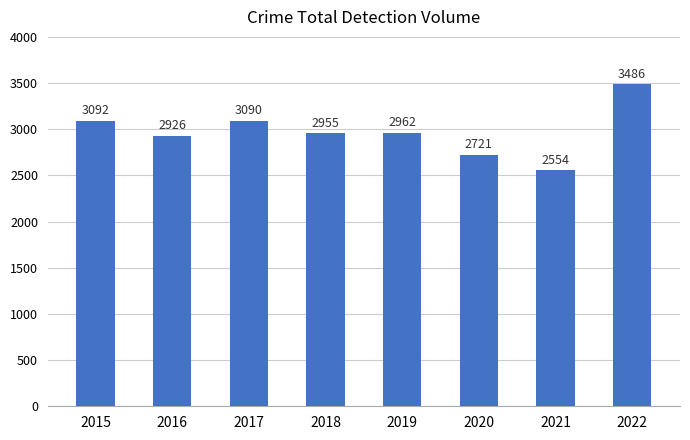

List the labels in order of value, largest first.

2022, 2015, 2017, 2019, 2018, 2016, 2020, 2021